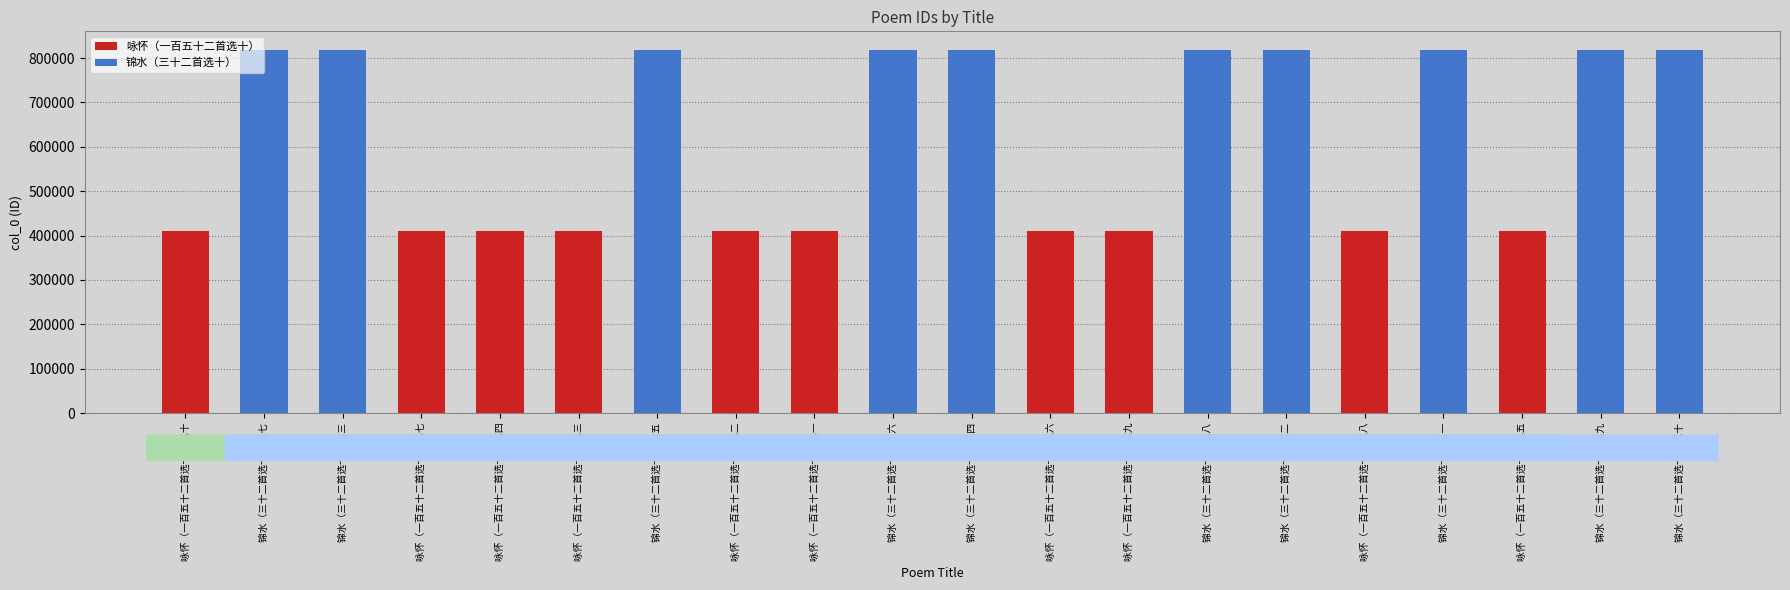

Reading left to right, extract all data points from this chart.

咏怀（一百五十二首选十）: 409598	409595	409592	409591	409590	409589	409594	409597	409596	409593
锦水（三十二首选十）: 819330	819326	819328	819329	819327	819331	819325	819324	819332	819333